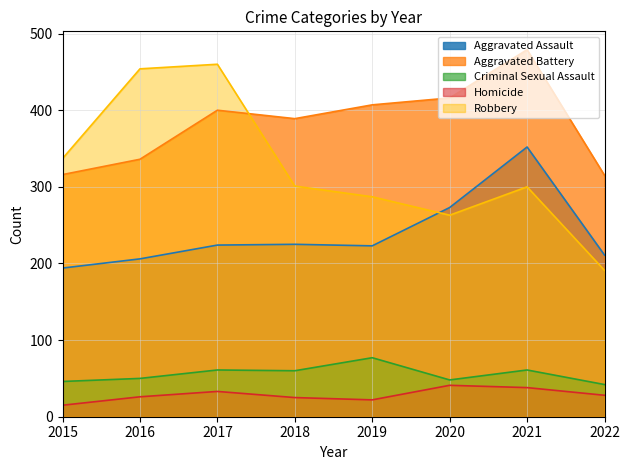

What is the maximum value shown in the chart?

479